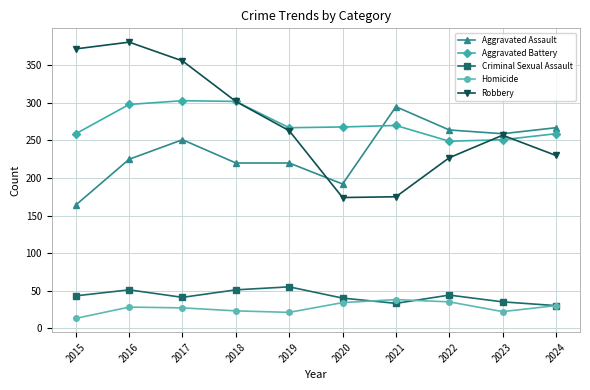

How many data points does each series have?

10